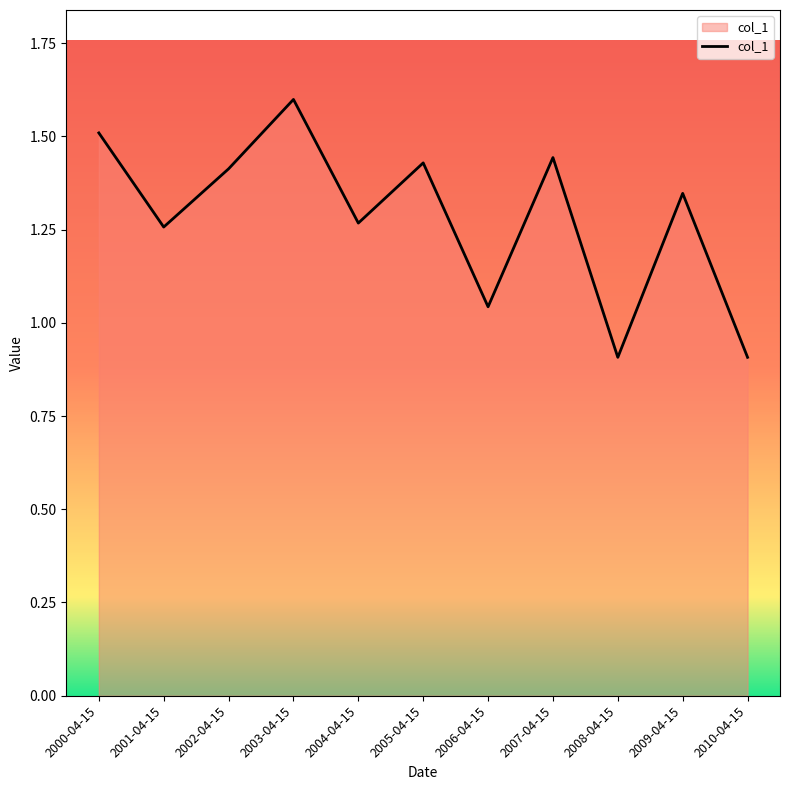

The chart shows a value of 1.4 at 2005-04-15. True or false?

True